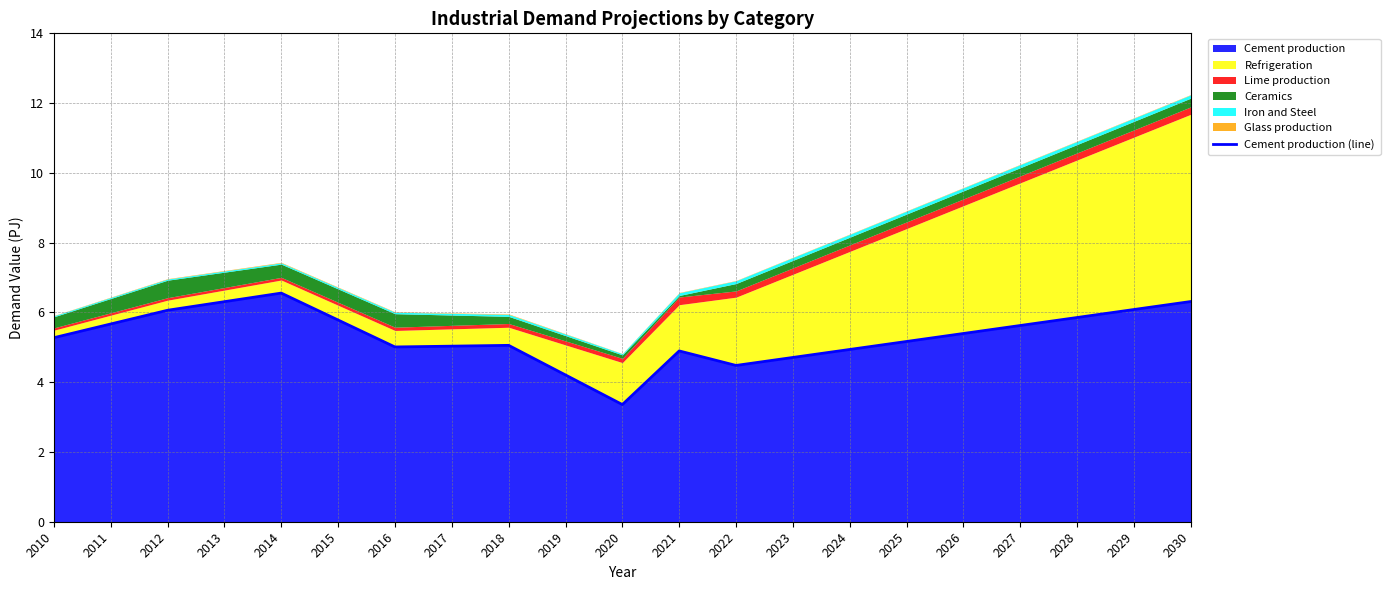

What is the sum of the values at 2022 and 2026?

9.9